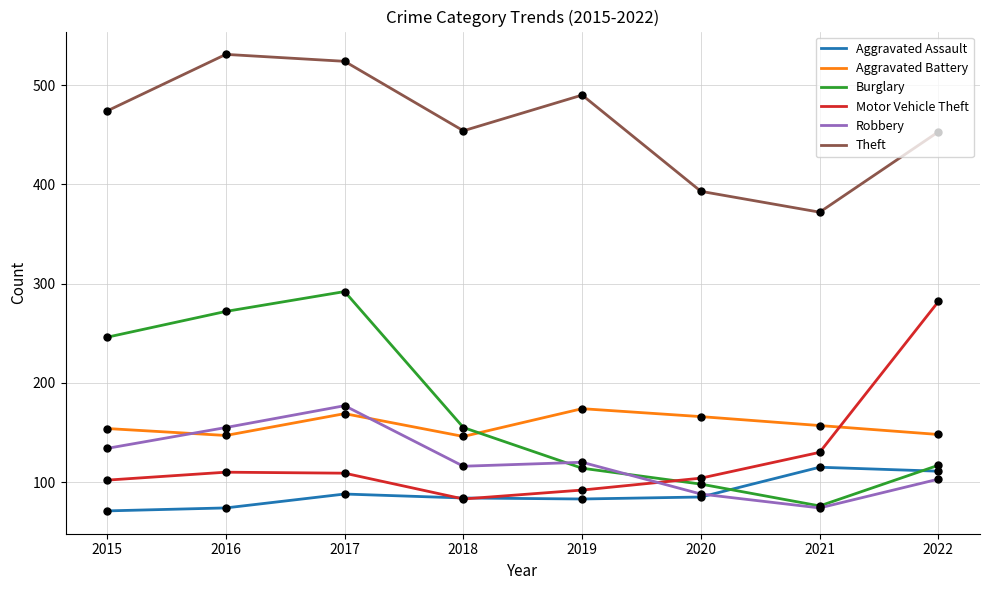

What is the total value across all series at 2017?

1359